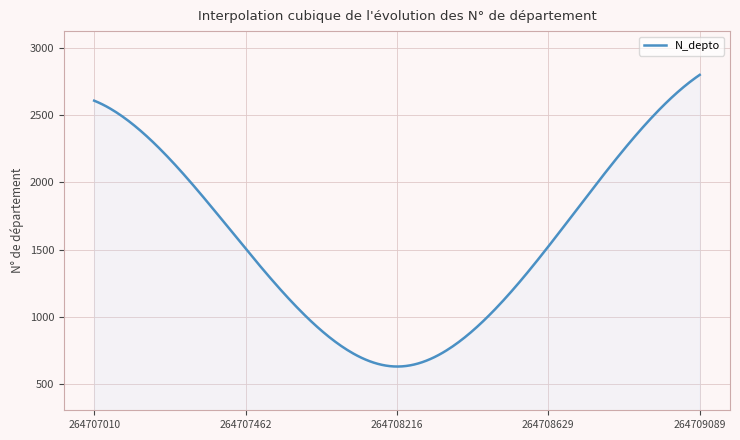

What is the maximum value shown in the chart?

2800.0